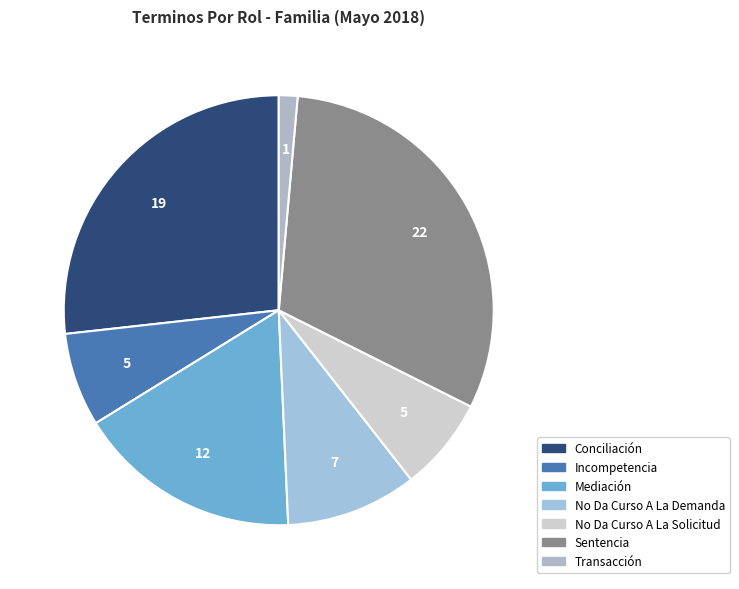

Between No Da Curso A La Demanda and Transacción, which is larger?

No Da Curso A La Demanda